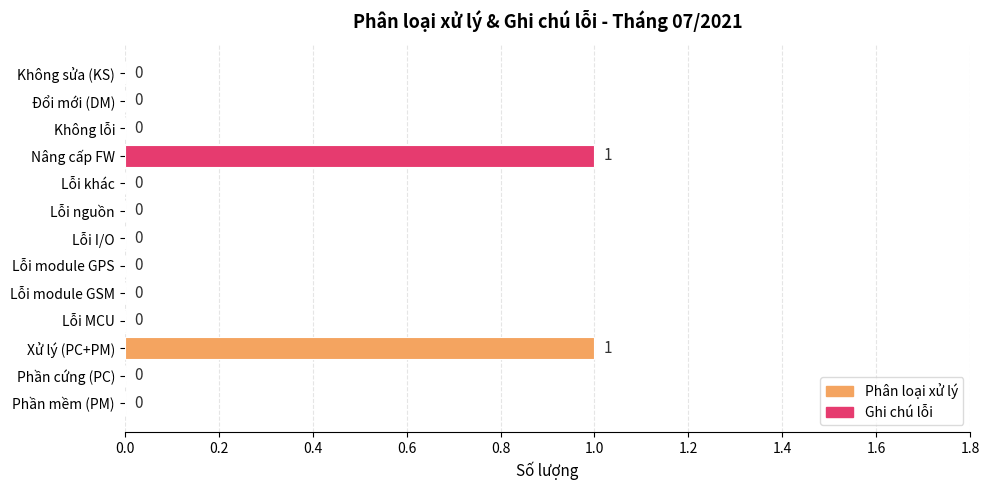

How many values are between 0 and 1?

13